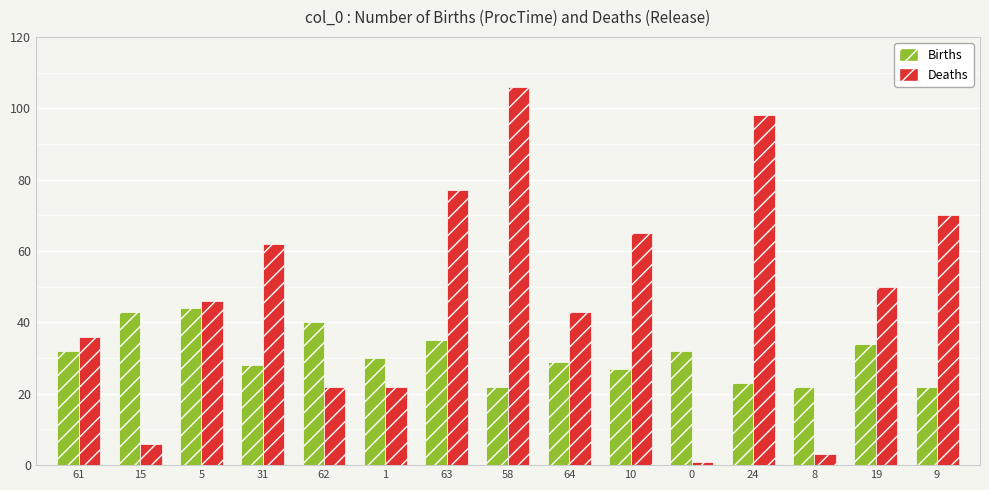

What is the sum of the Births values at 63 and 19?

69